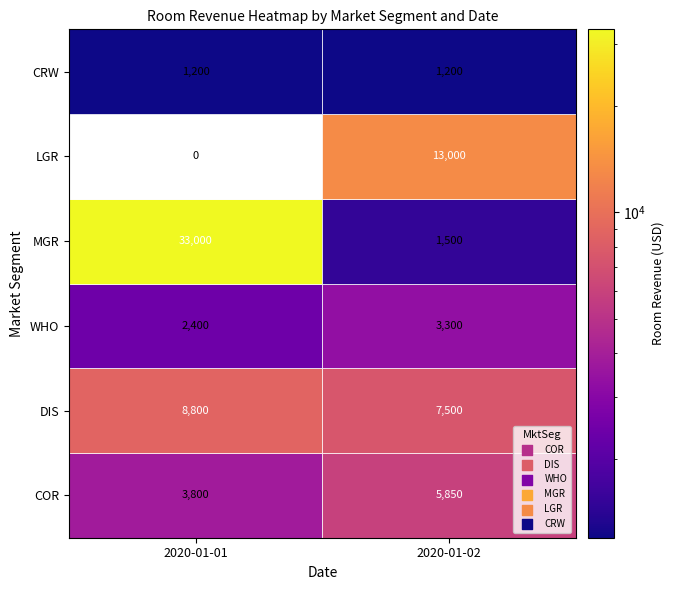

Reading left to right, extract all data points from this chart.

COR: 0=3800	1=5850
DIS: 0=8800	1=7500
WHO: 0=2400	1=3300
MGR: 0=33000	1=1500
LGR: 0=0	1=13000
CRW: 0=1200	1=1200